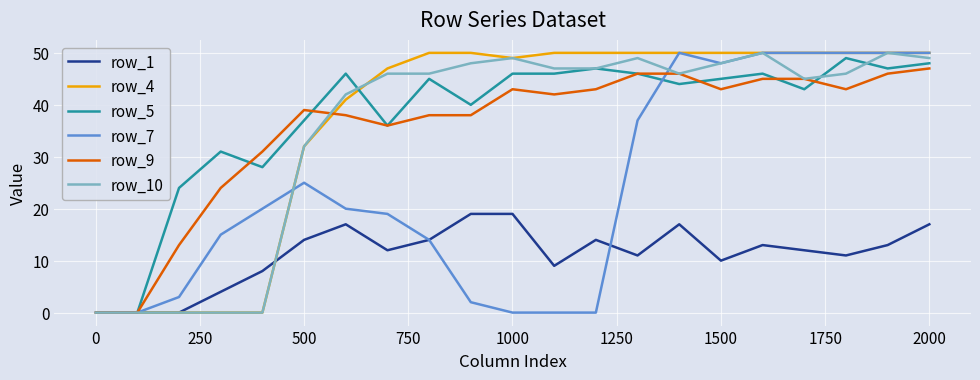

What is the maximum value shown in the chart?

50